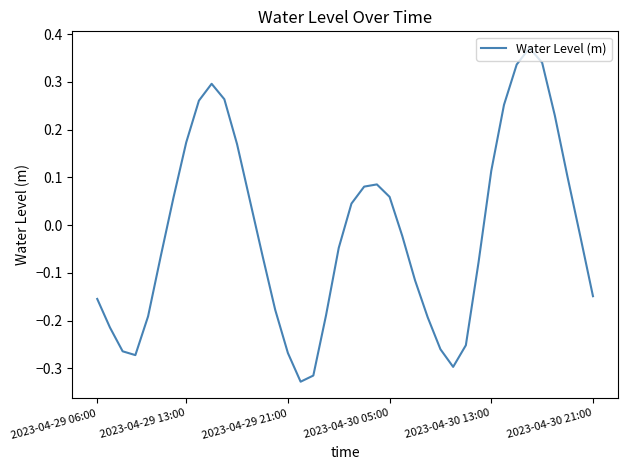

How many values are above zero?

18